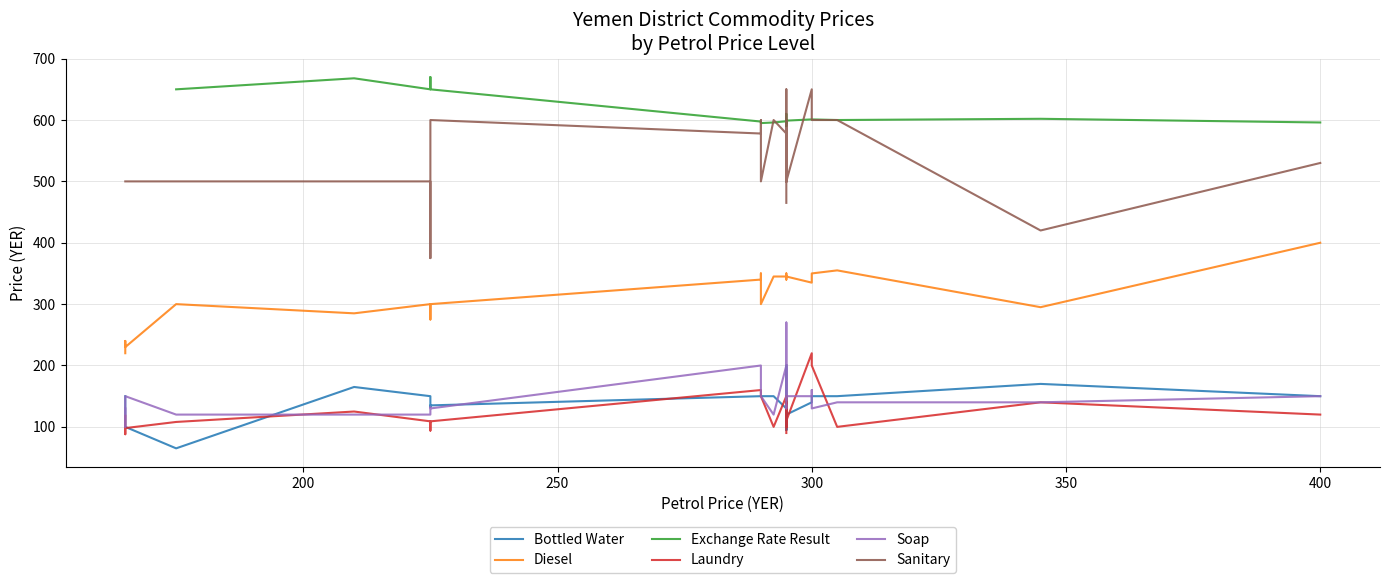

The value of Sanitary at 32 is 671.6. True or false?

False